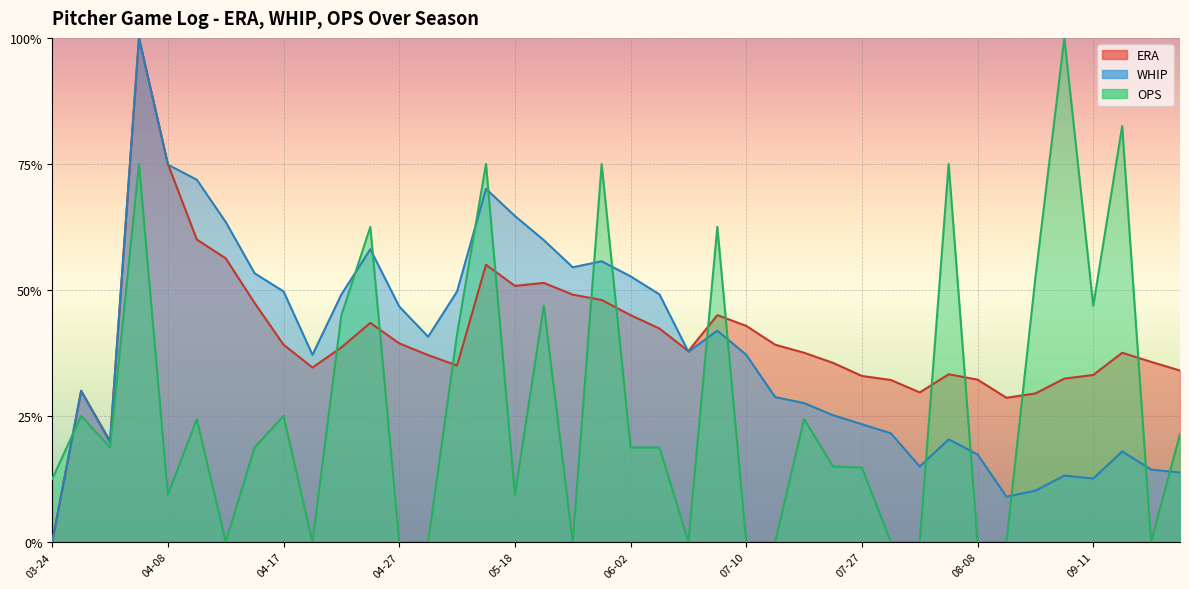

Rank the series by their maximum value, from highest to lowest.

ERA, WHIP, OPS